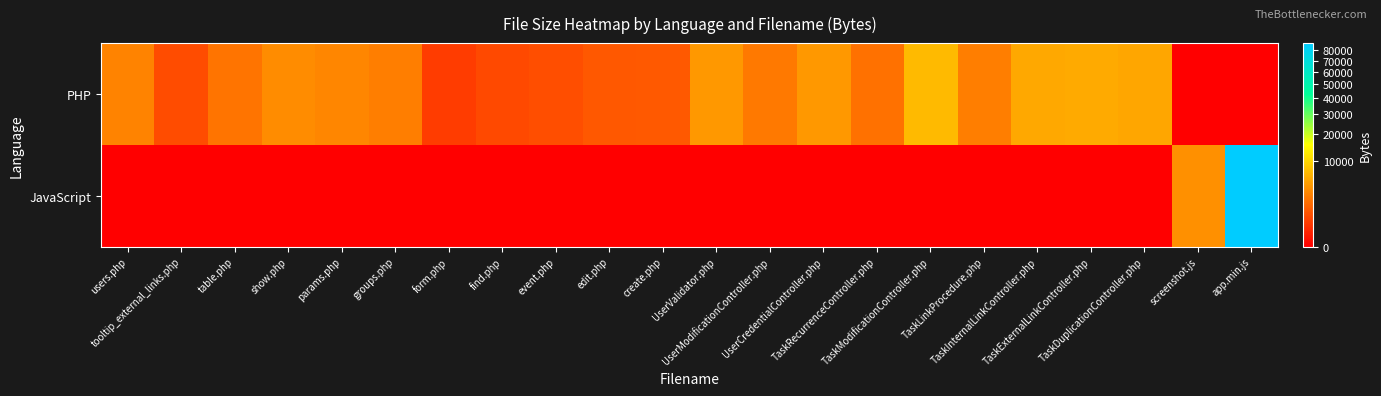

List the series in order of their peak value, lowest first.

PHP, JavaScript